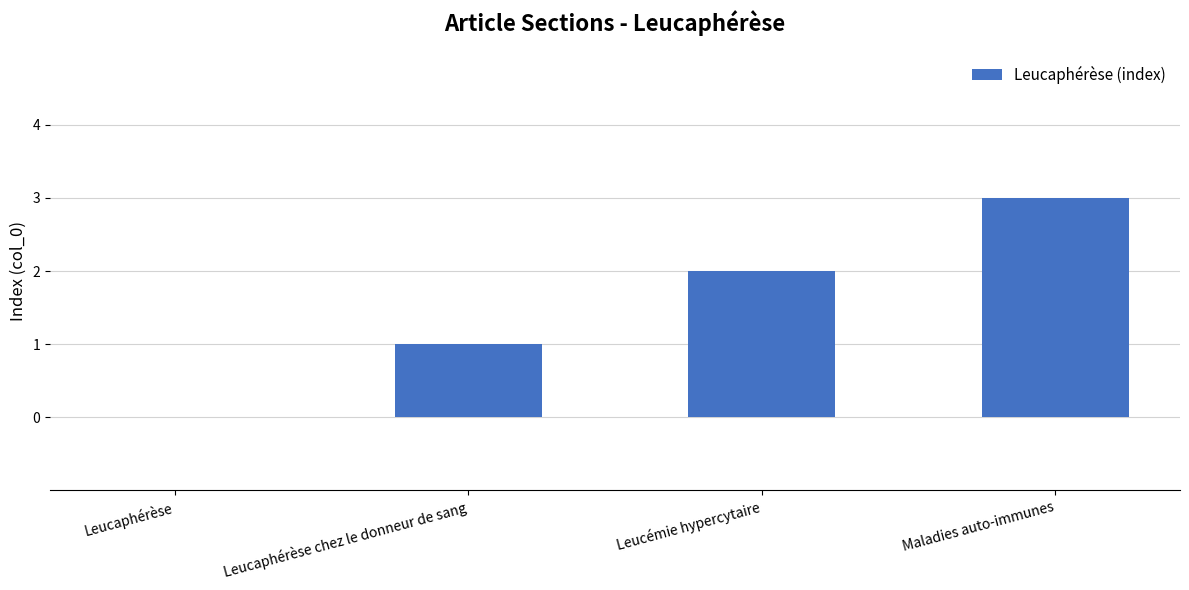

Does the chart contain stacked bars?

No